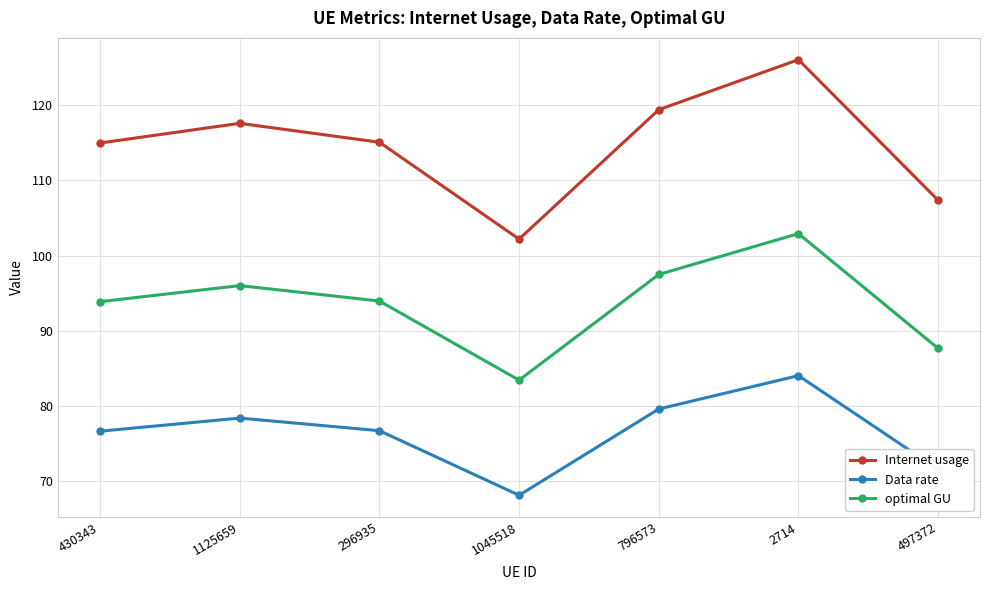

In Internet usage, how many points are lower than both neighbors (excluding endpoints)?

1